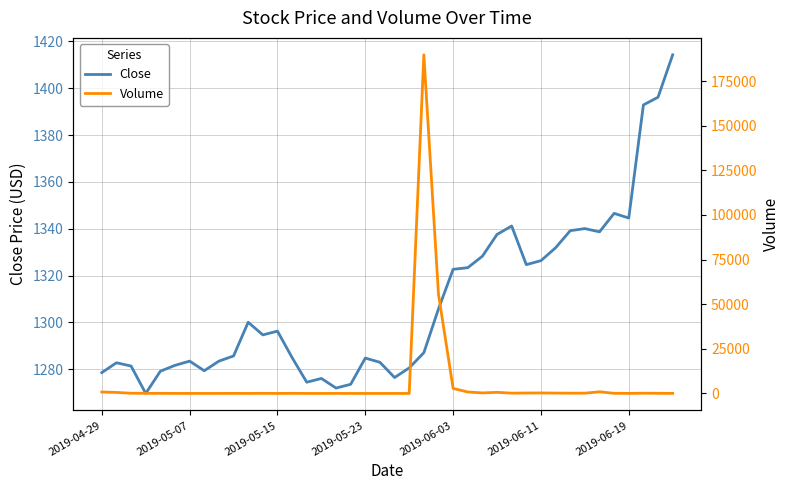

How many data points in Close are above 1294?

20